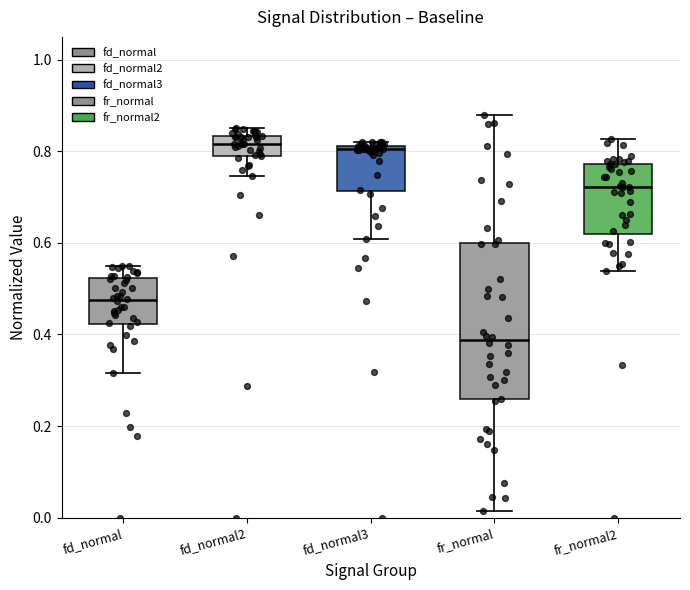

Comparing the boxes themselves (not the whiskers), which one is the tallest?

fr_normal